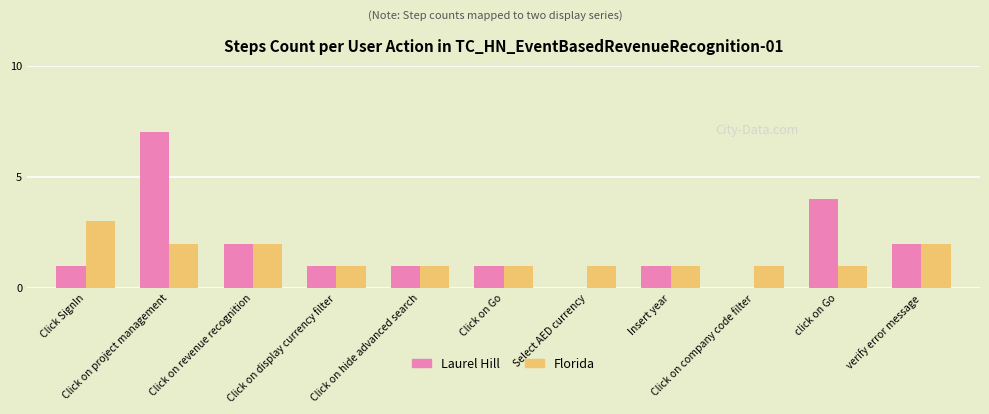

What is the total value across all series at Select AED currency?

1